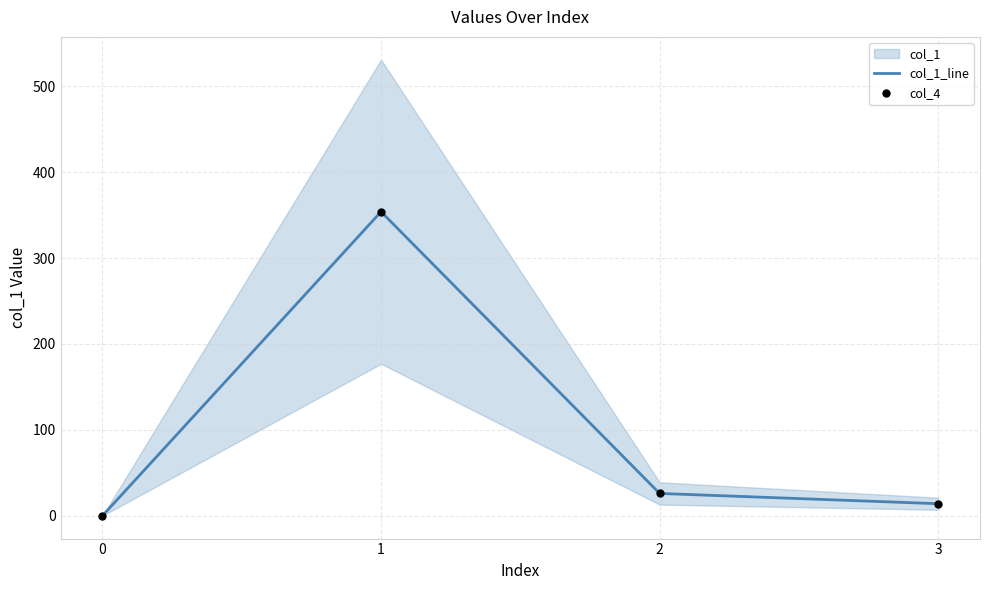

At which category is the sum across all series the highest?

1